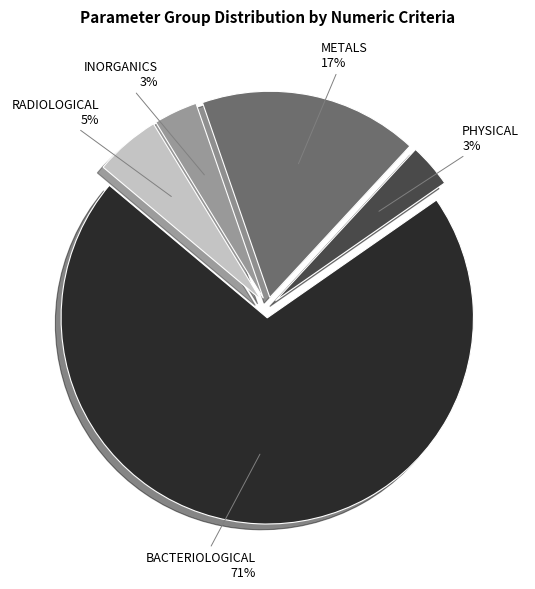

Is there a majority slice in this chart?

Yes